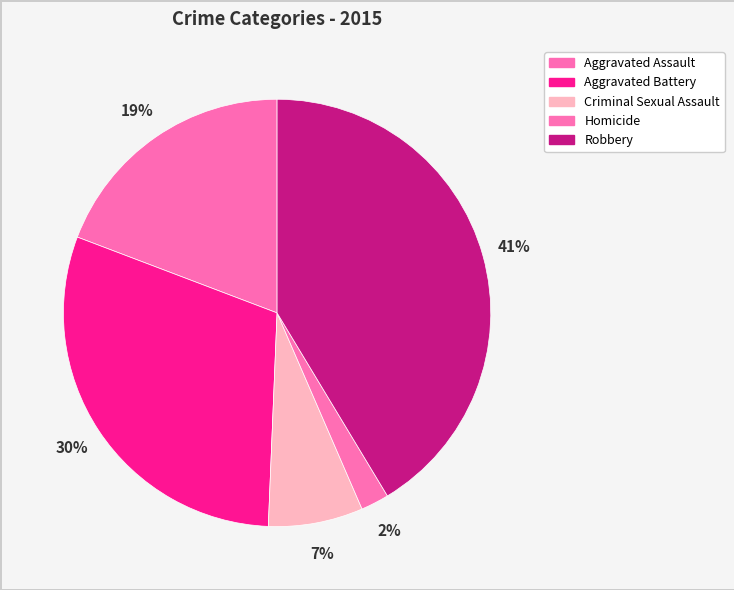

Approximately how many times larger is the value at Aggravated Assault compared to Aggravated Battery?

0.6